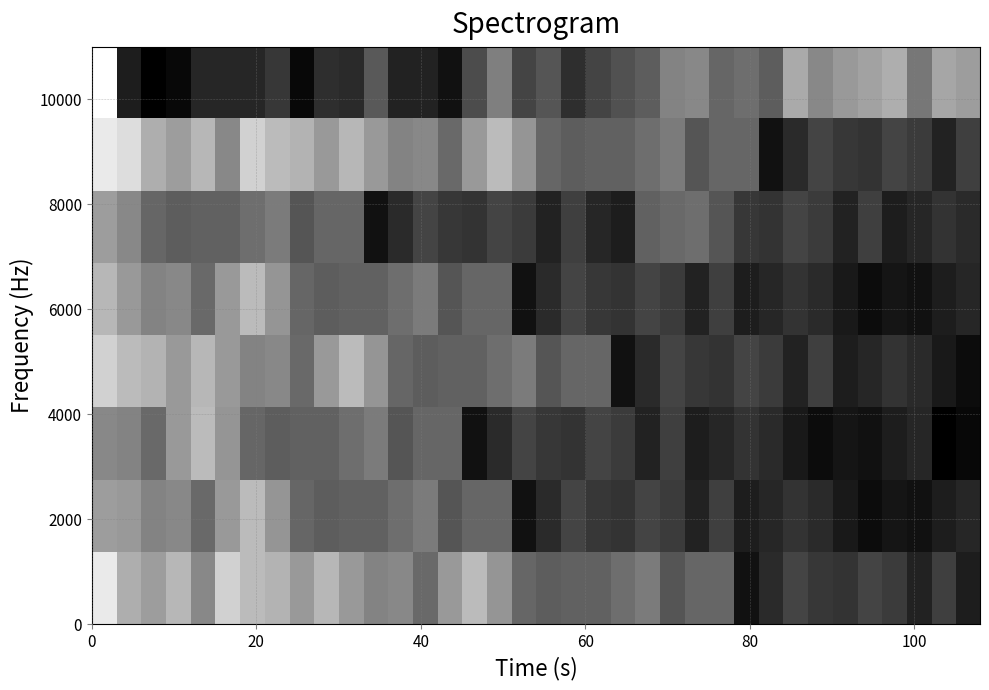

Count the number of categories in the chart.

36